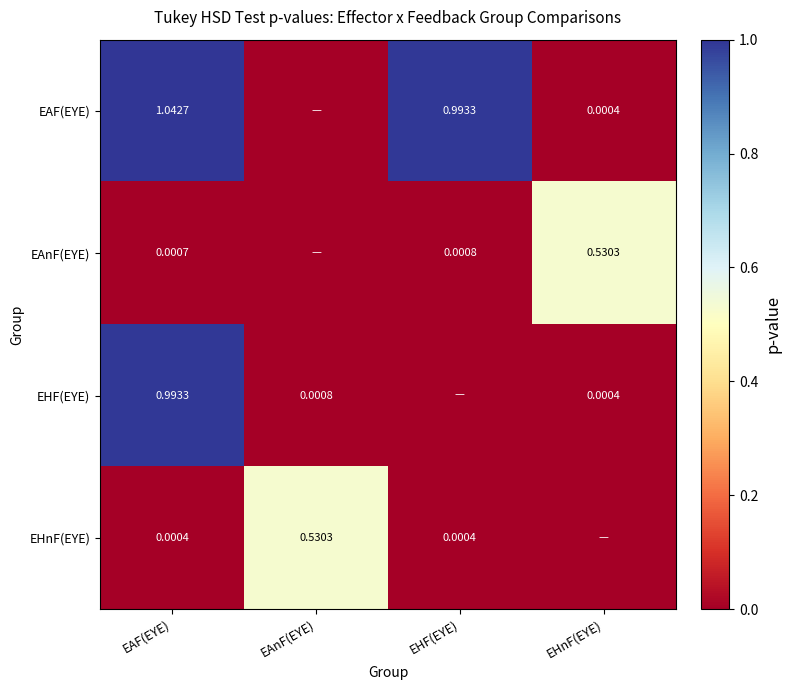

Between EAnF(EYE) and EHF(EYE), which is larger?

EHF(EYE)